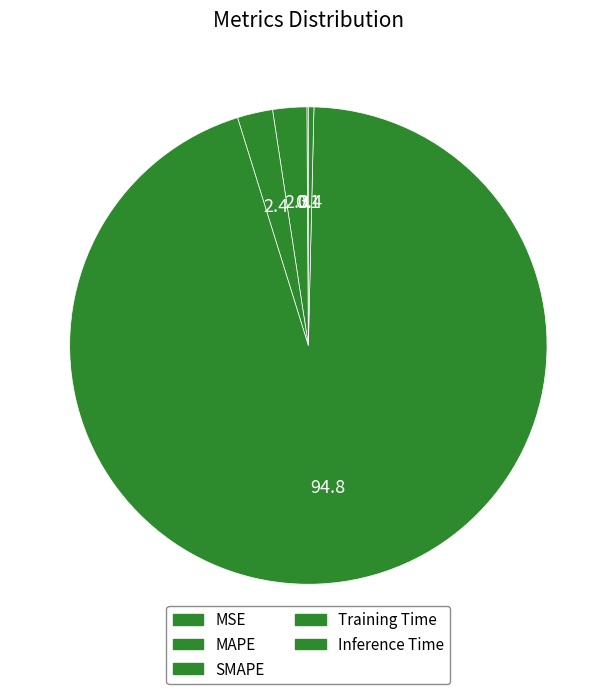

Is it true that MSE is 1% of the pie?

False